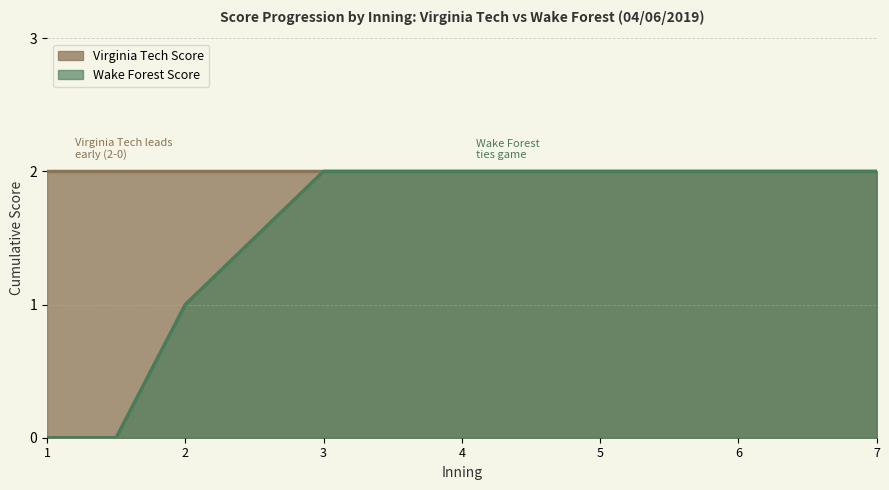

Which series has the largest range (max minus min)?

Wake Forest Score